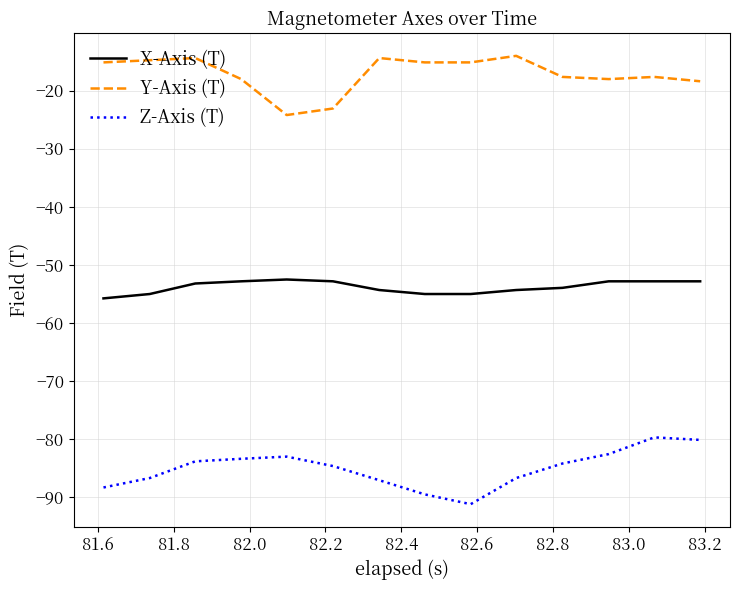

What is the smallest value displayed?

-91.2